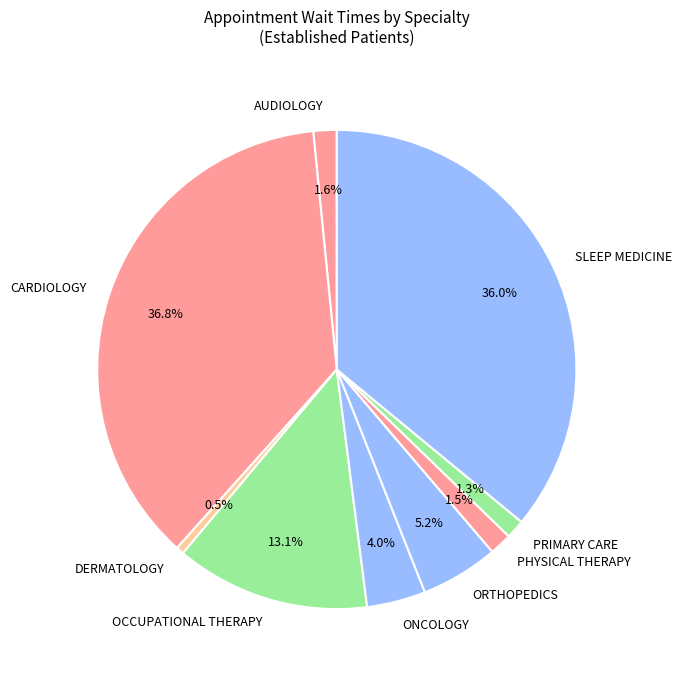

To the nearest percent, what portion does OCCUPATIONAL THERAPY represent?

13%